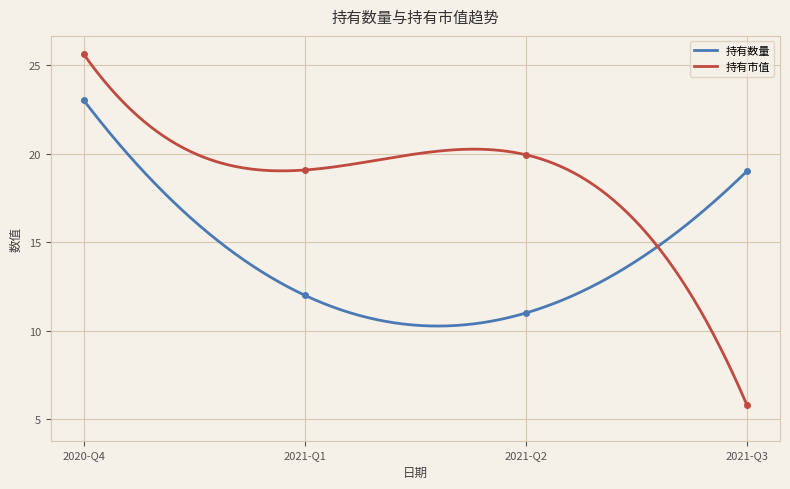

In 持有市值, how many points are higher than both neighbors (excluding endpoints)?

1